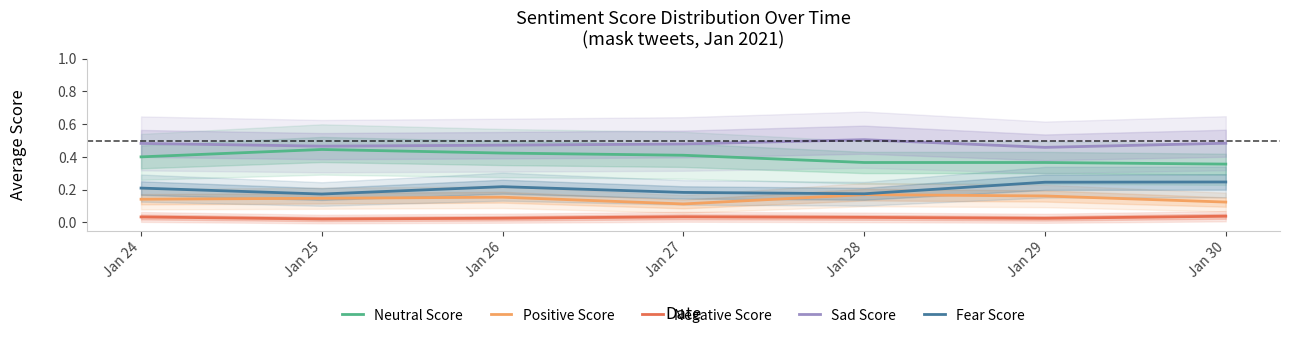

What is the difference between the maximum and minimum values in the Positive Score series?

0.1